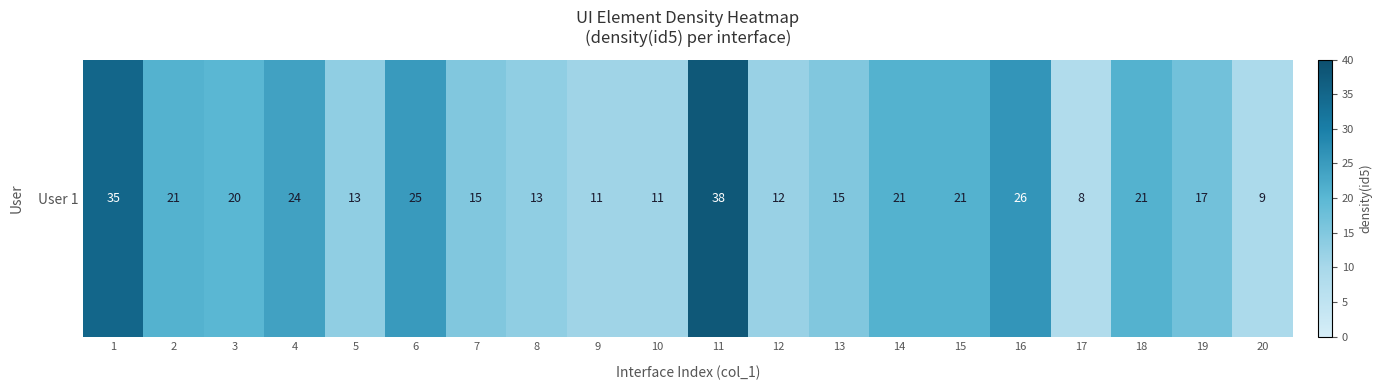

What is the sum of the values at 16 and 11?

64